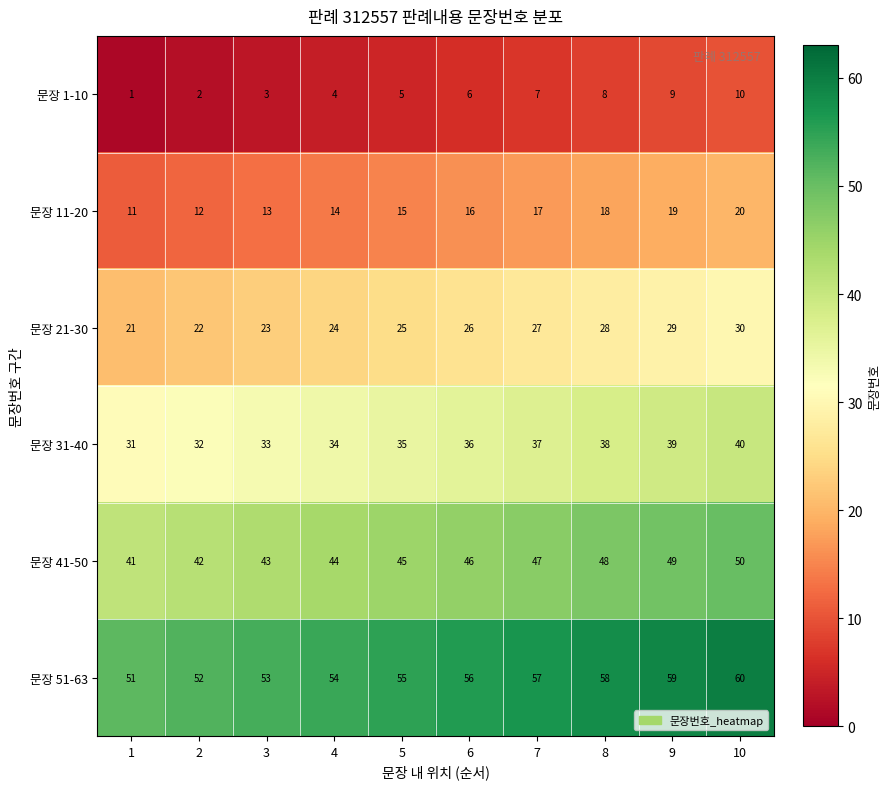

How many data points in 문장 21-30 are less than 26?

5